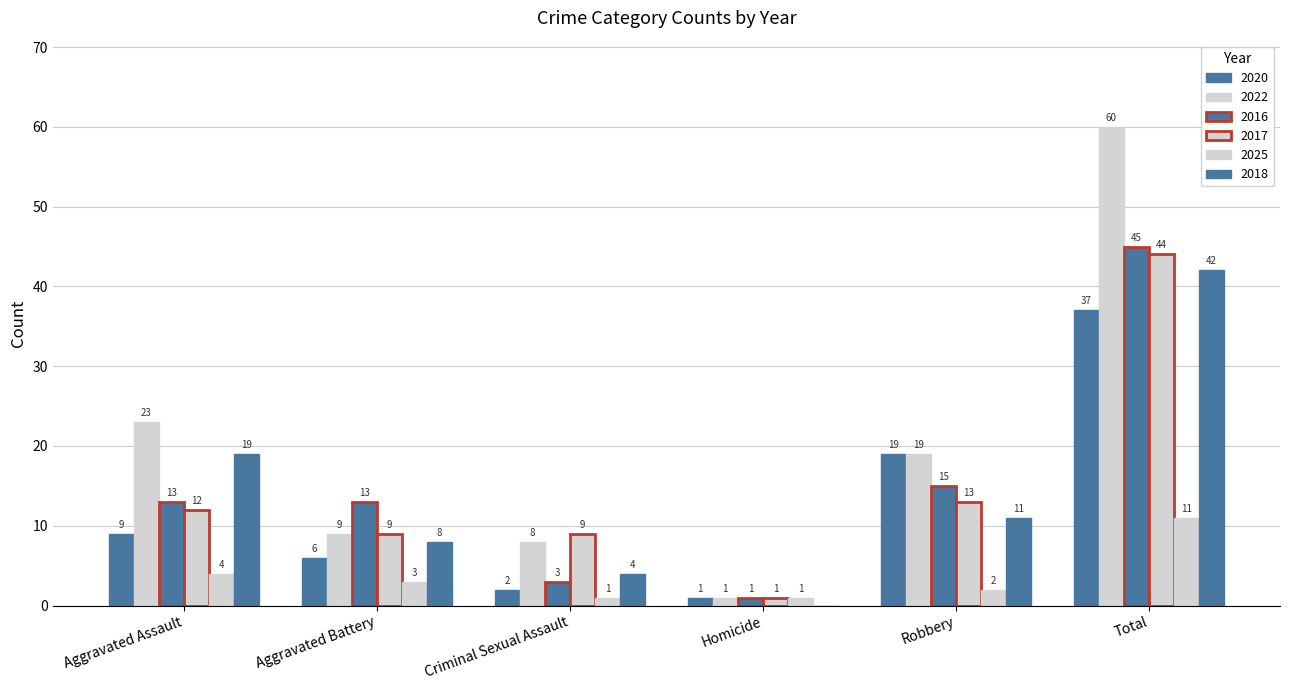

Count the number of categories in the chart.

6